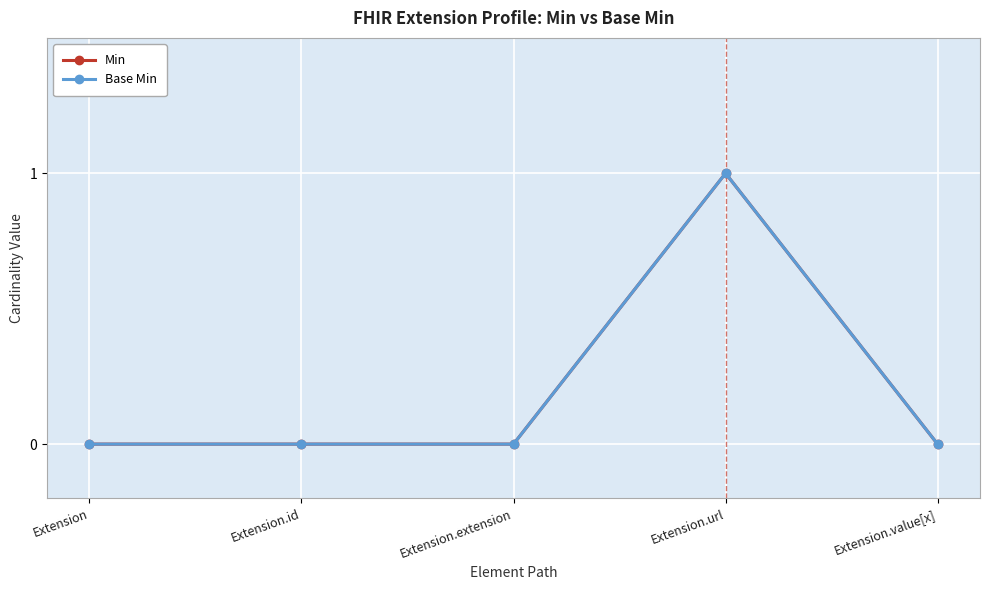

Is the value of Min at Extension.id greater than the value of Base Min at Extension.id?

No